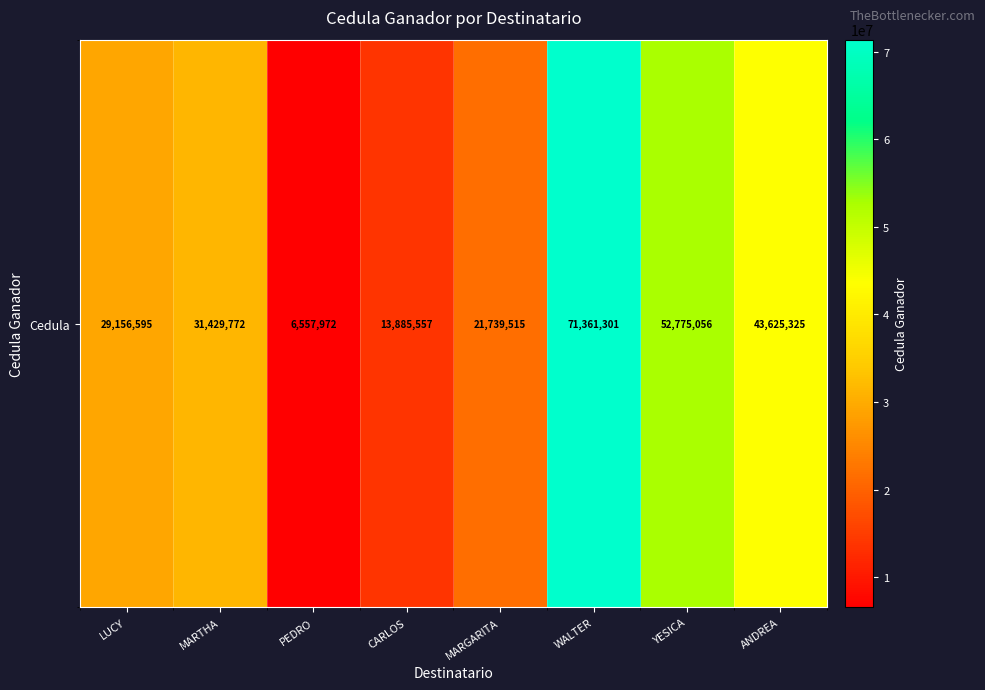

How many values are between 21739515 and 52775056?

5